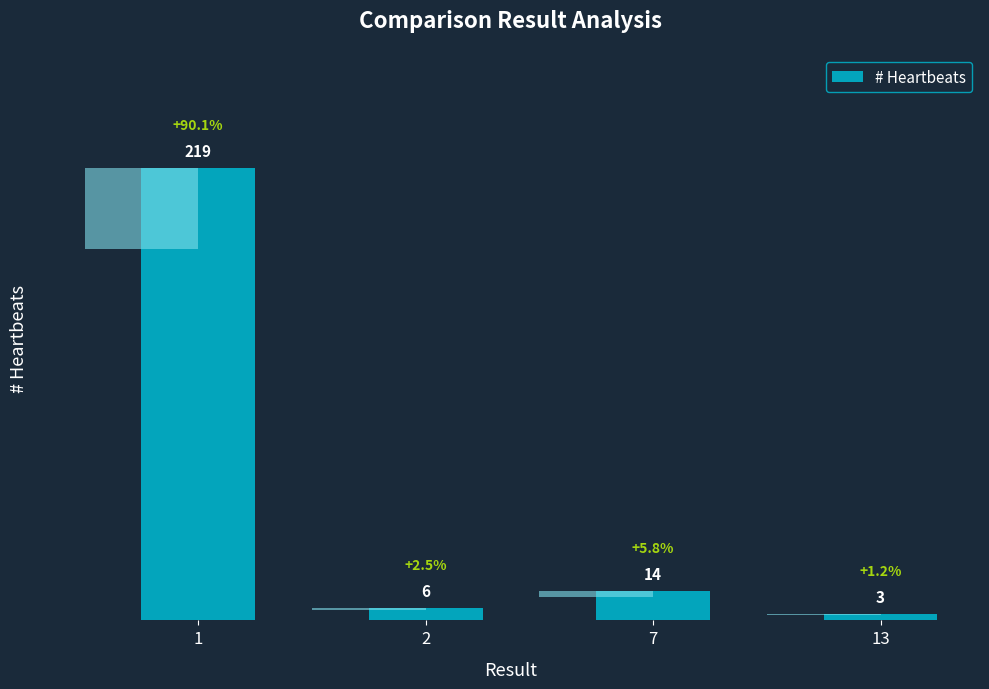

Which label corresponds to the largest value in the chart?

1